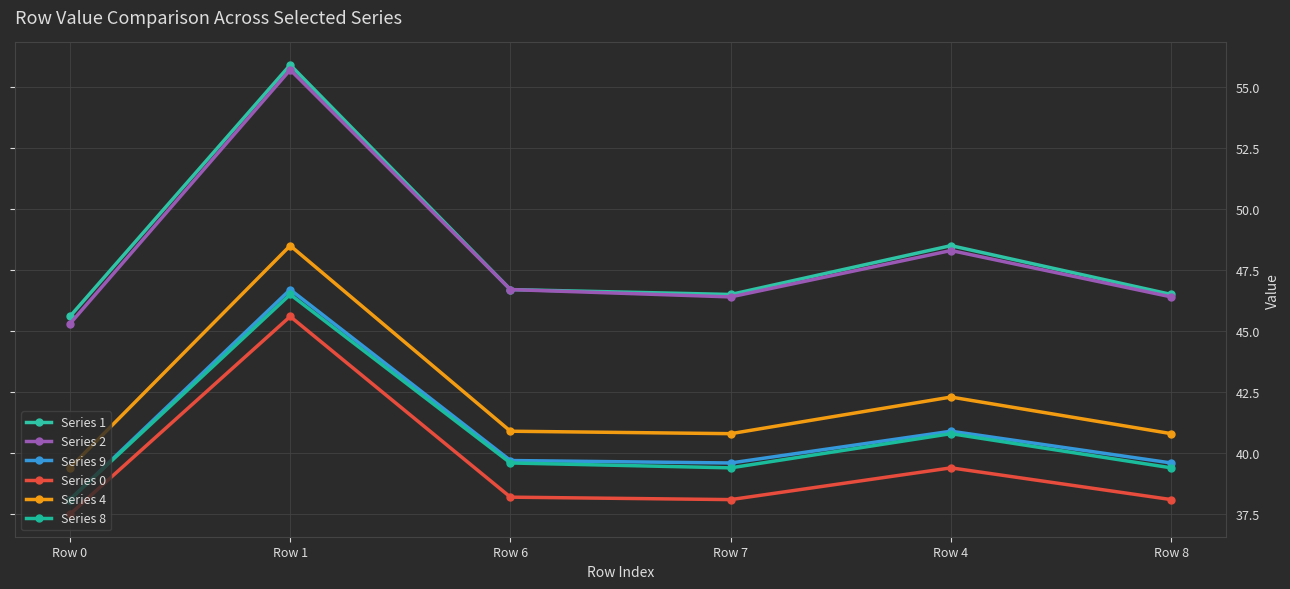

In Series 1, how many points are lower than both neighbors (excluding endpoints)?

1